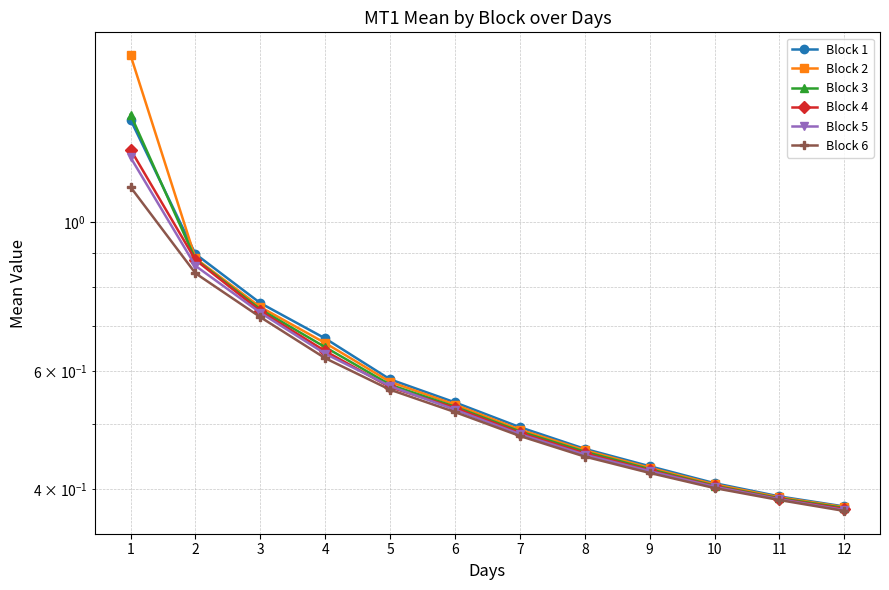

At 11, list the series in order from smallest to largest.

Block 6, Block 5, Block 4, Block 3, Block 2, Block 1